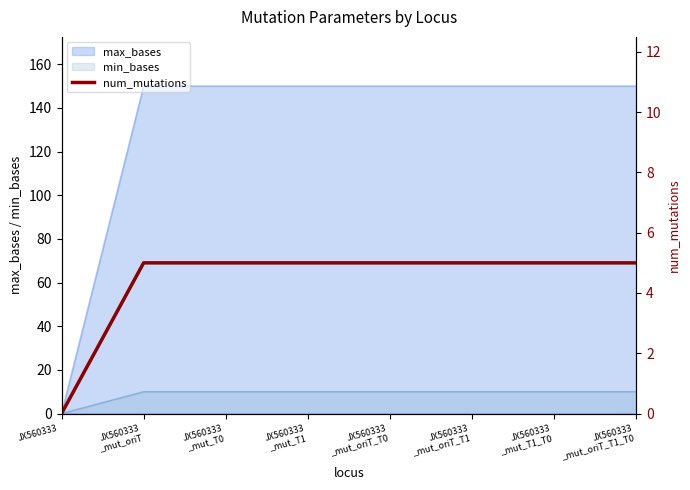

List the labels in order of value, largest first.

JX560333
_mut_oriT, JX560333
_mut_T0, JX560333
_mut_T1, JX560333
_mut_oriT_T0, JX560333
_mut_oriT_T1, JX560333
_mut_T1_T0, JX560333
_mut_oriT_T1_T0, JX560333
